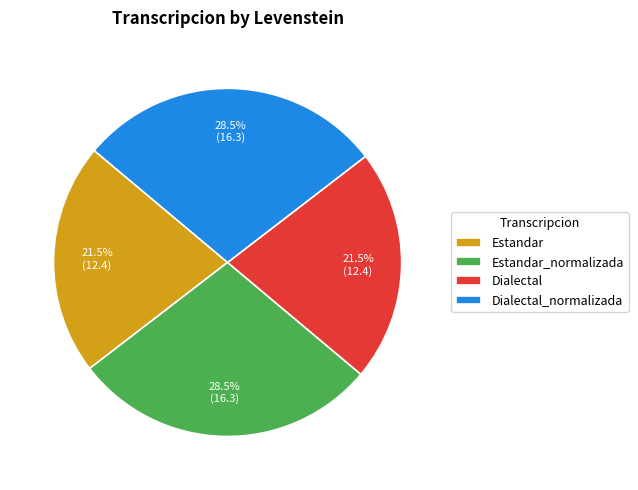

Count the number of slices in the pie.

4